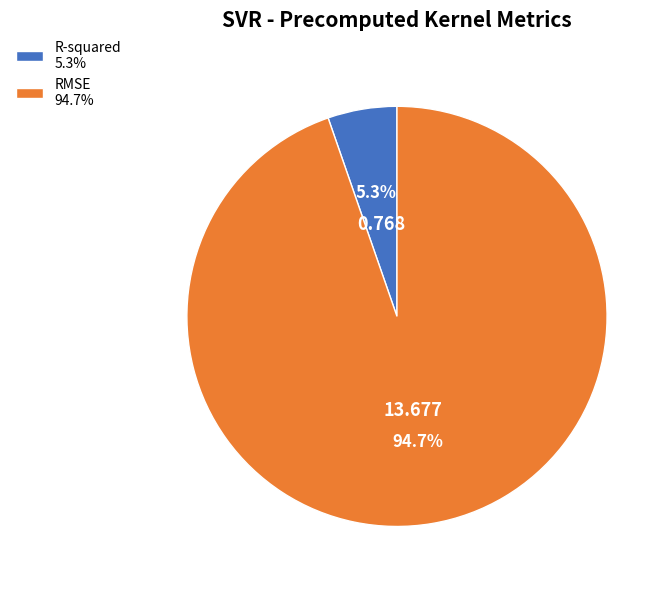

Combined, do R-squared 5.3% and RMSE 94.7% account for over 50%?

Yes